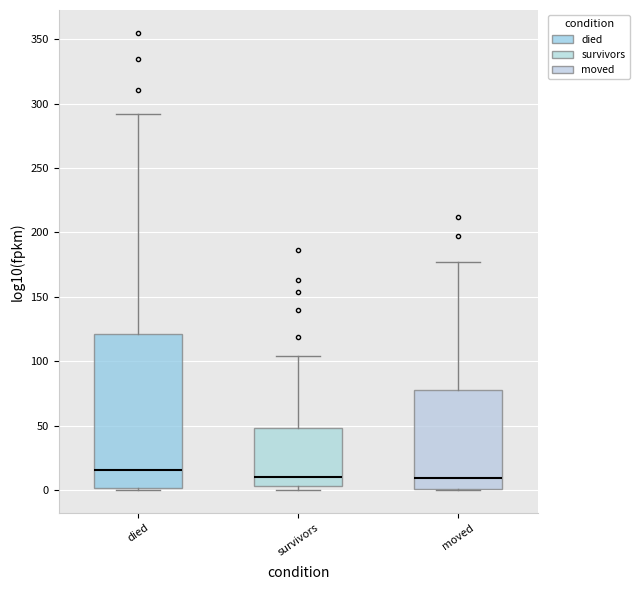

Where does the upper whisker of the box for survivors end on the y-axis? The values are not printed on the chart, so give them approximately, as read against the axis.

105